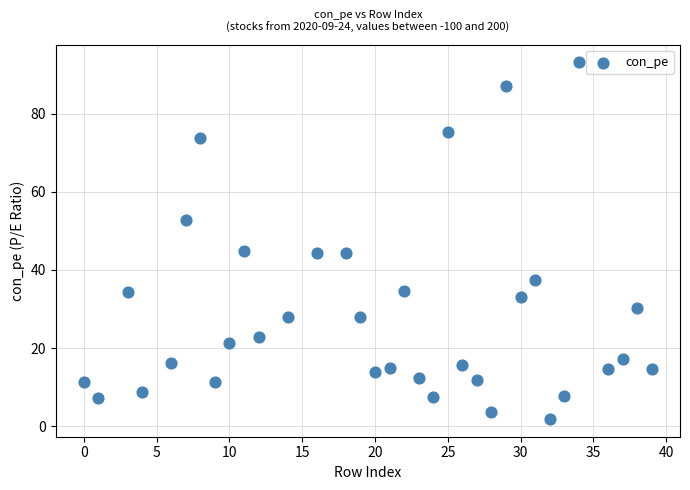

What is the range of X values (max minus min)?

39.0